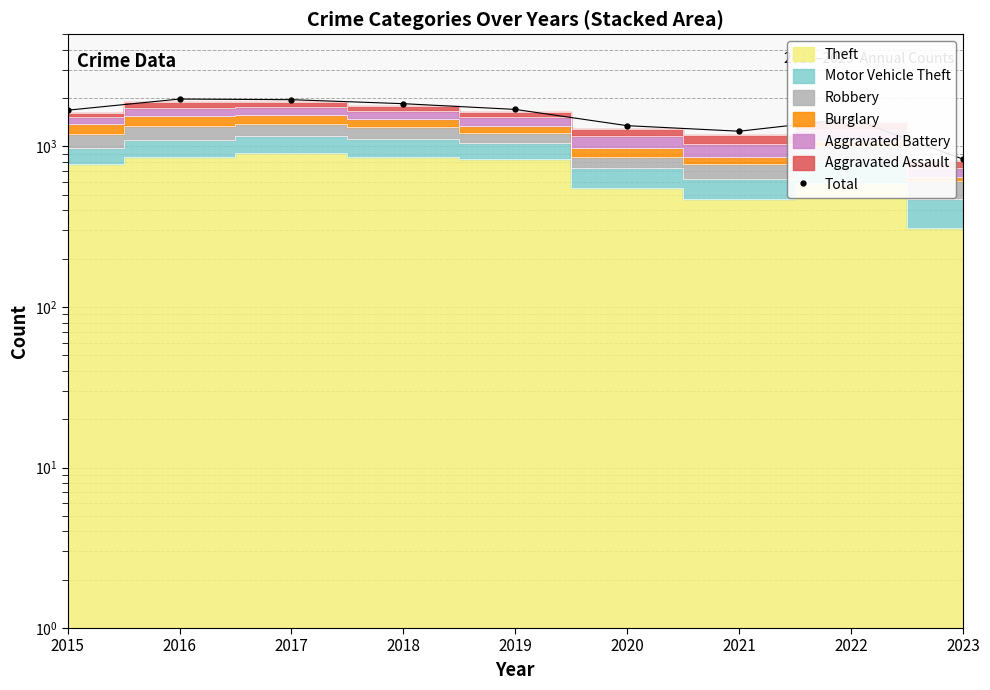

What is the maximum value shown in the chart?

1975